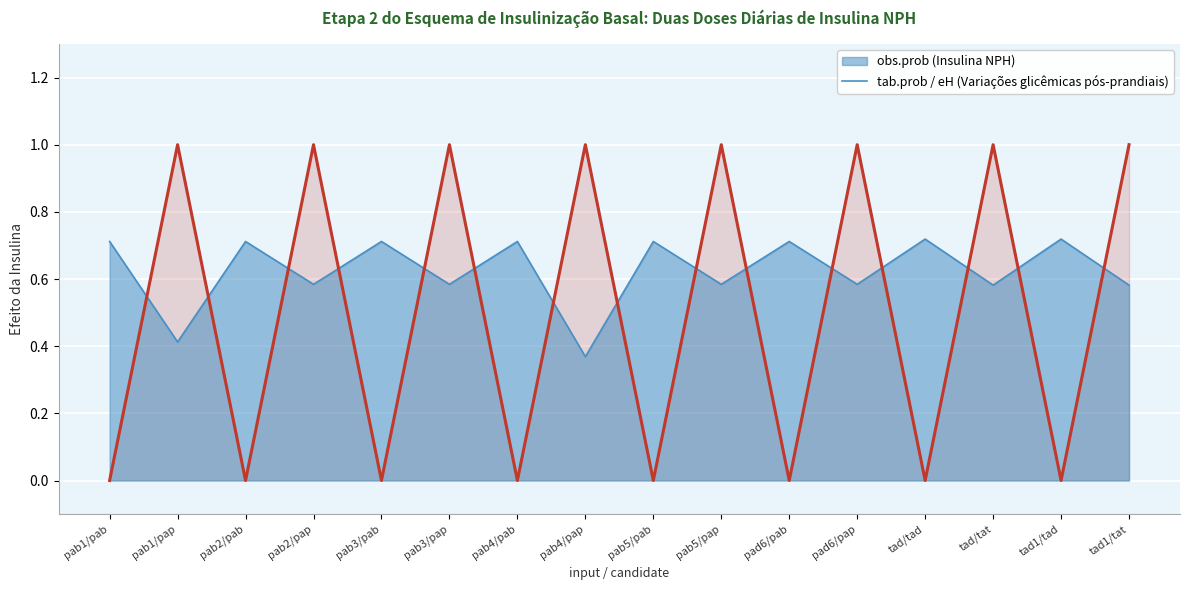

True or false: the data has more than 2 interior local peaks.

True